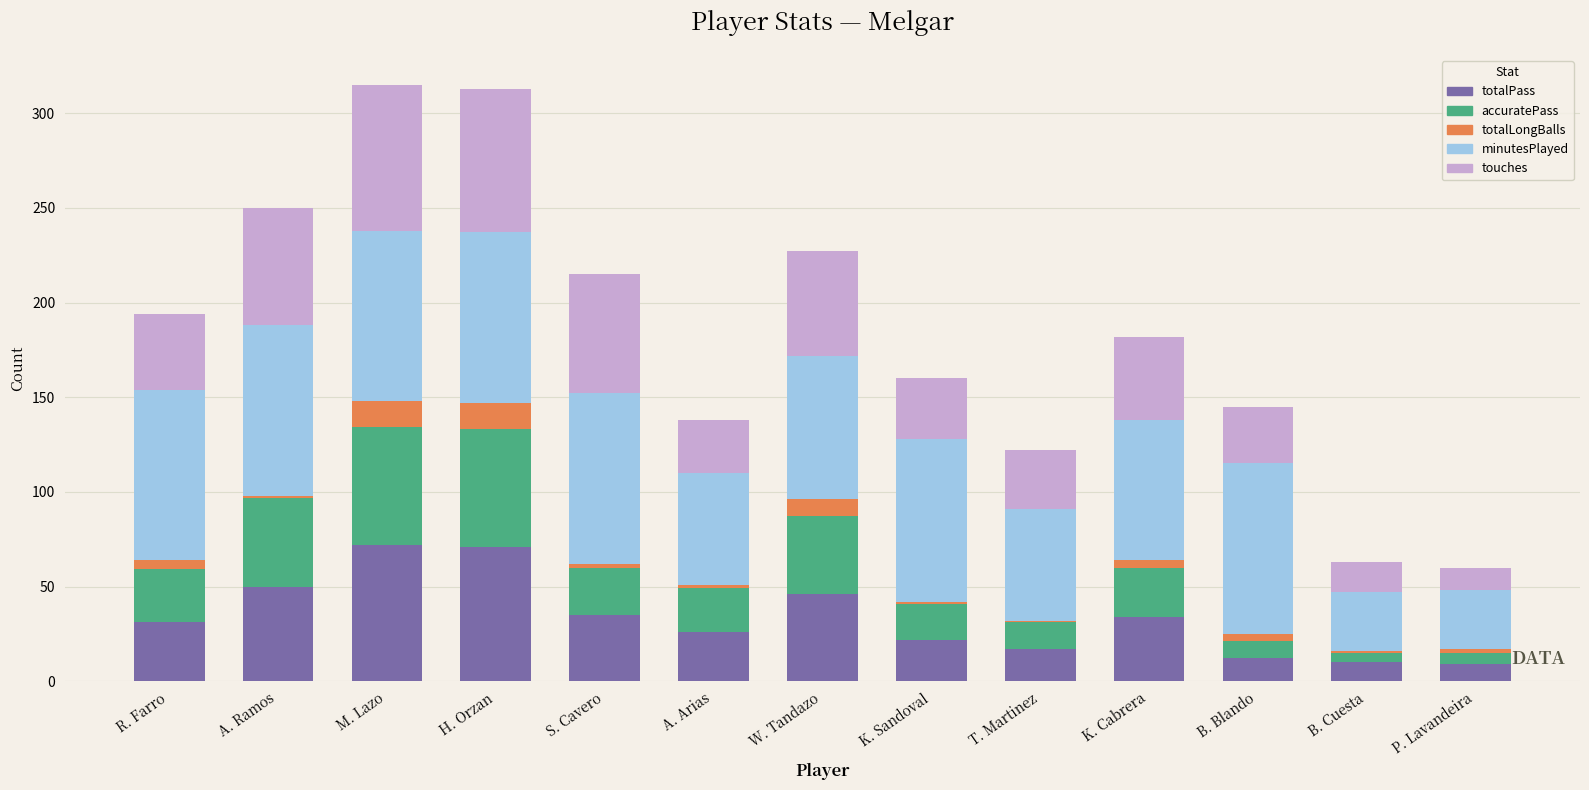

What is the minimum value for totalPass?

9